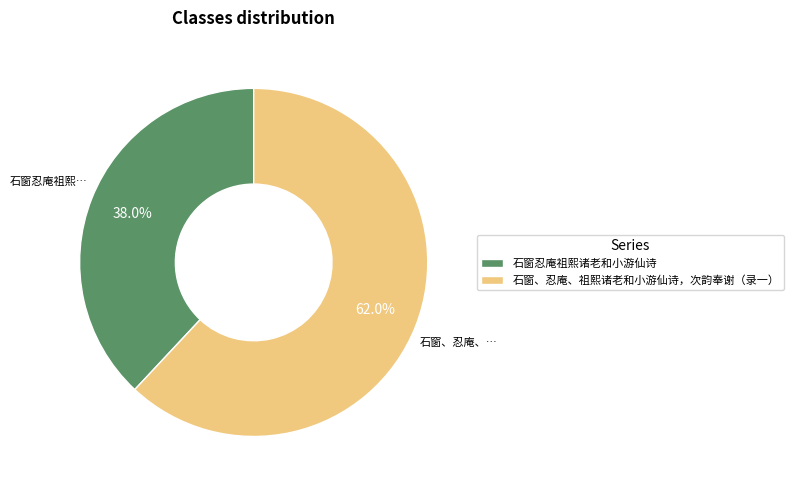

True or false: 石窗忍庵祖熙诸老和小游仙诗 accounts for 44% of the total.

False